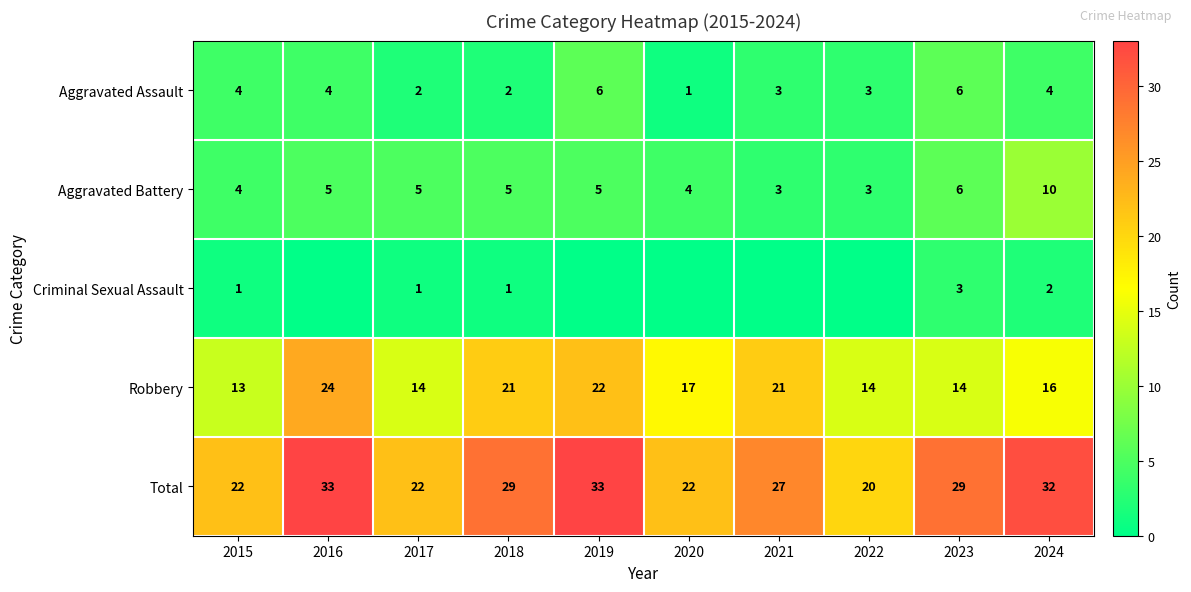

What is the total value across all series at 2019?

66